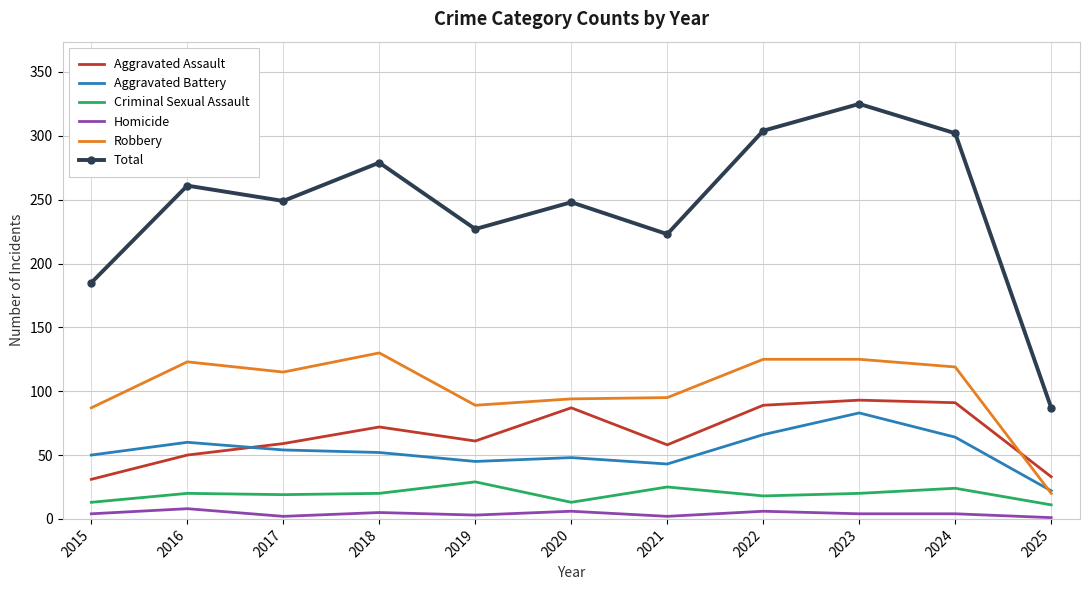

Which series changed the most between 2019 and 2024?

Total